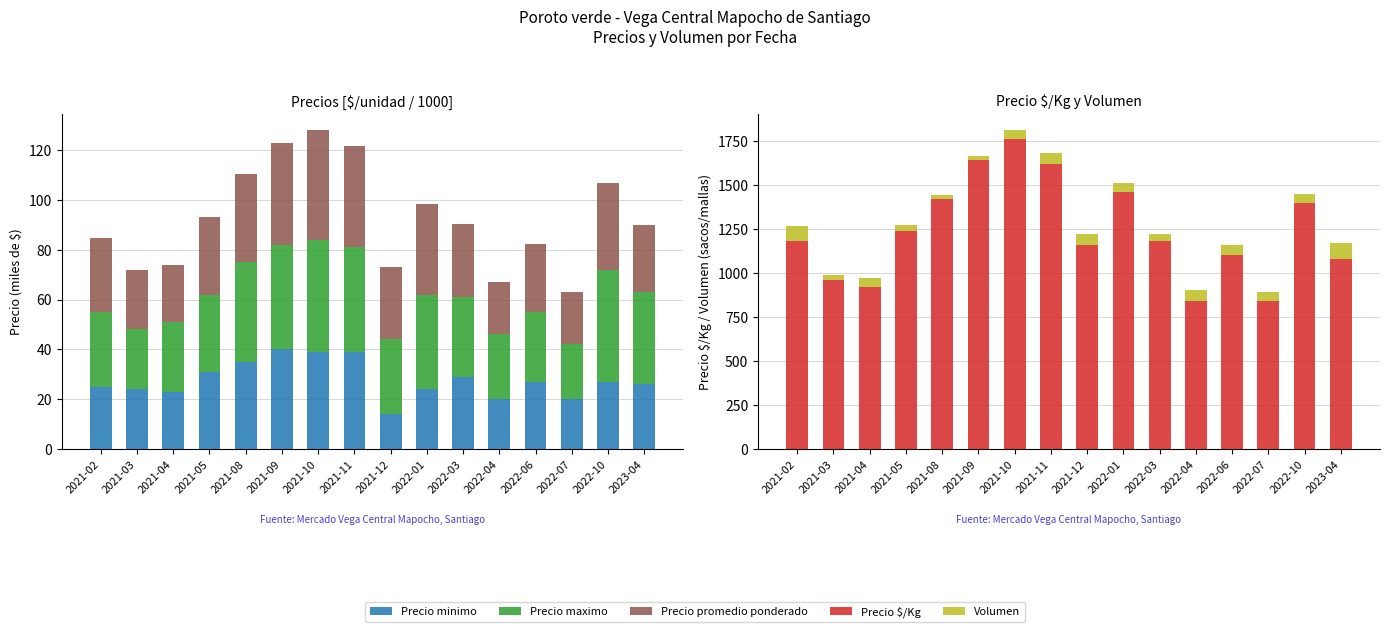

At how many categories does at least one series exceed 706?

16